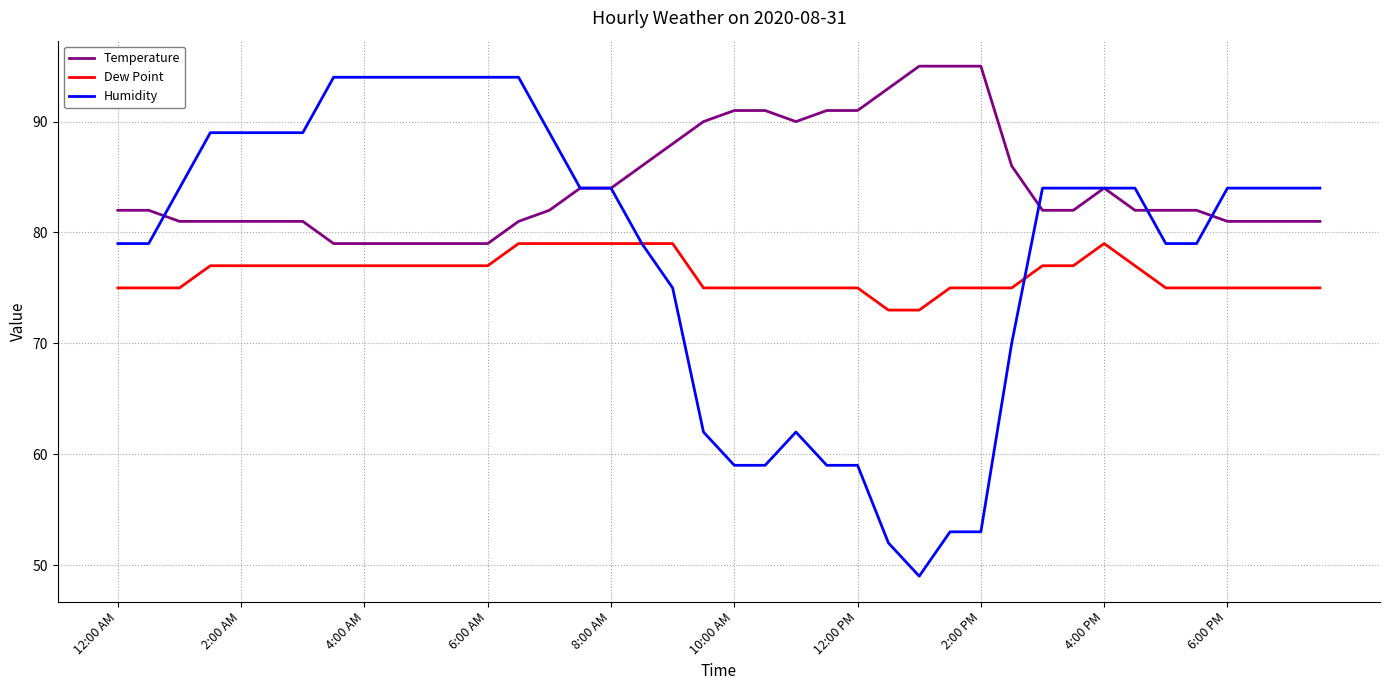

What is the average value of the Humidity series?

78